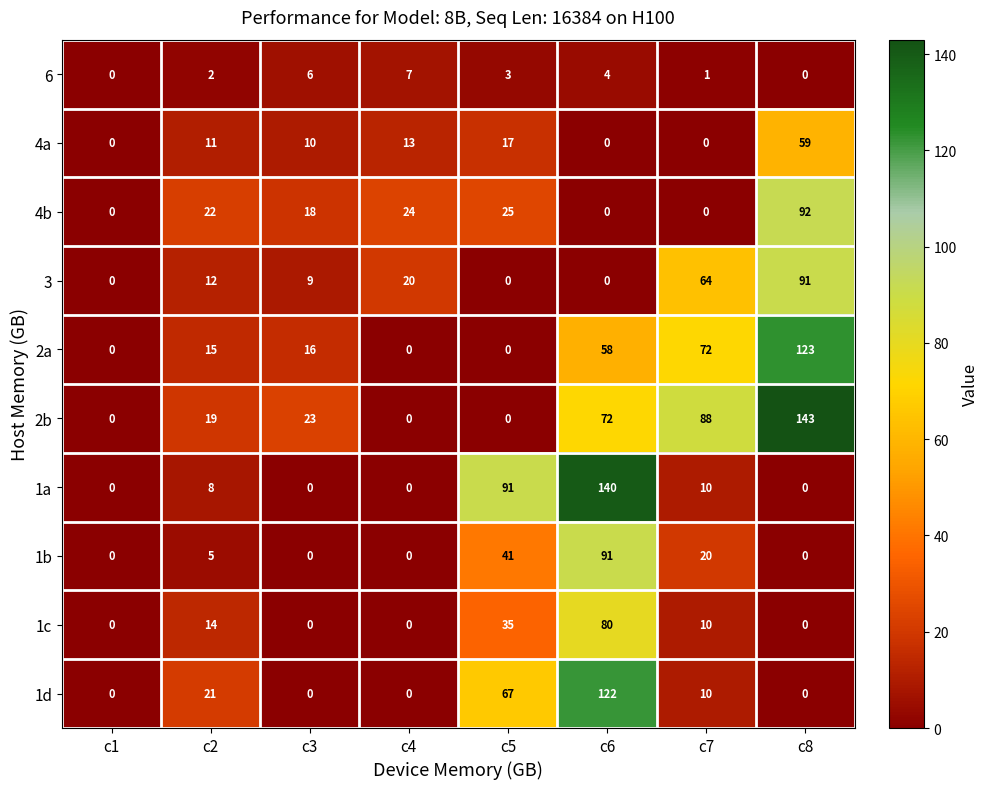

Which series has the widest spread of values?

2b